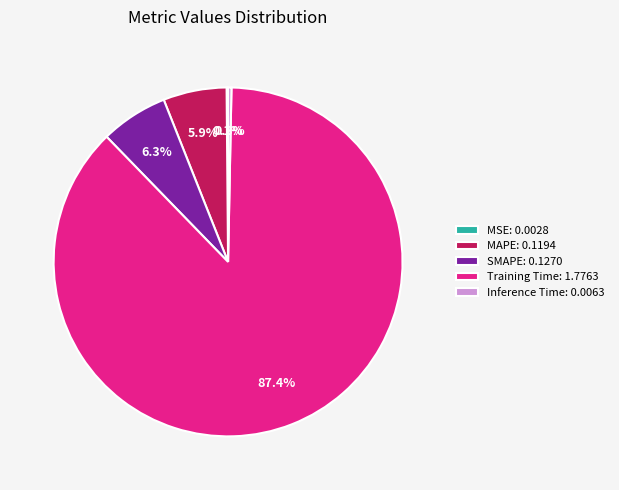

True or false: SMAPE accounts for 17% of the total.

False